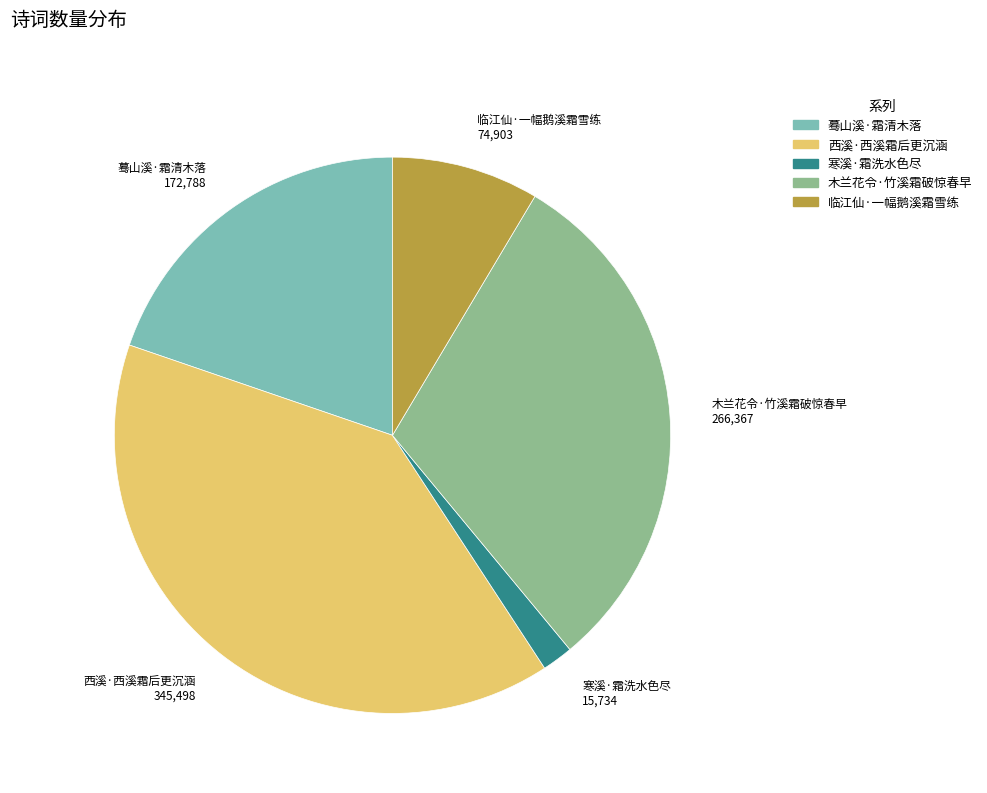

Rank the categories by value from highest to lowest.

西溪·西溪霜后更沉涵, 木兰花令·竹溪霜破惊春早, 蓦山溪·霜清木落, 临江仙·一幅鹅溪霜雪练, 寒溪·霜洗水色尽